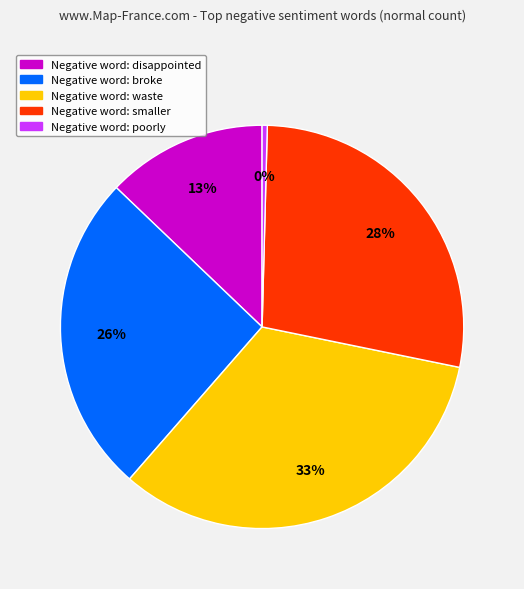

Does any single category account for the majority?

No